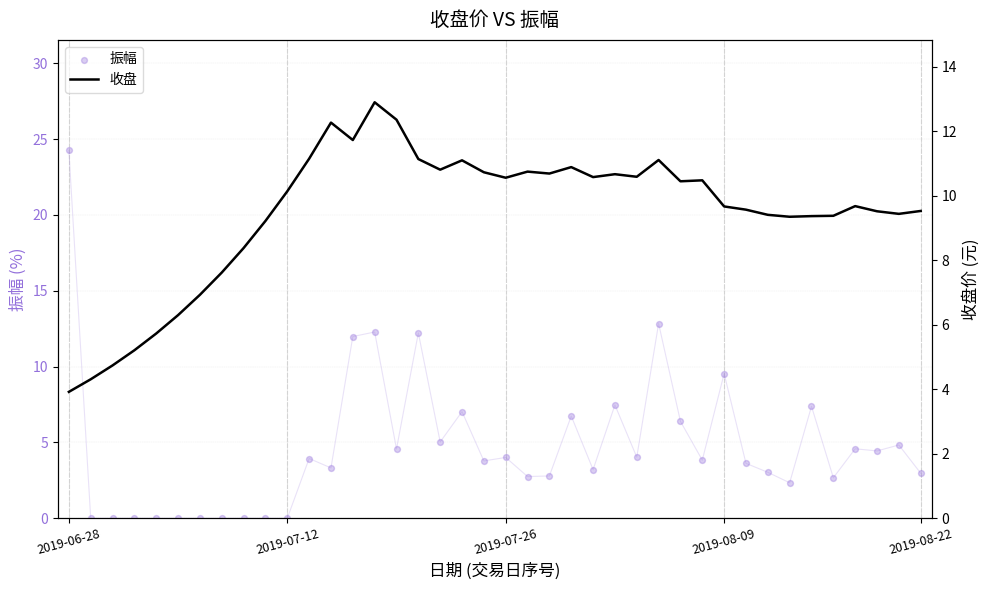

Which series has the widest spread of Y values?

振幅